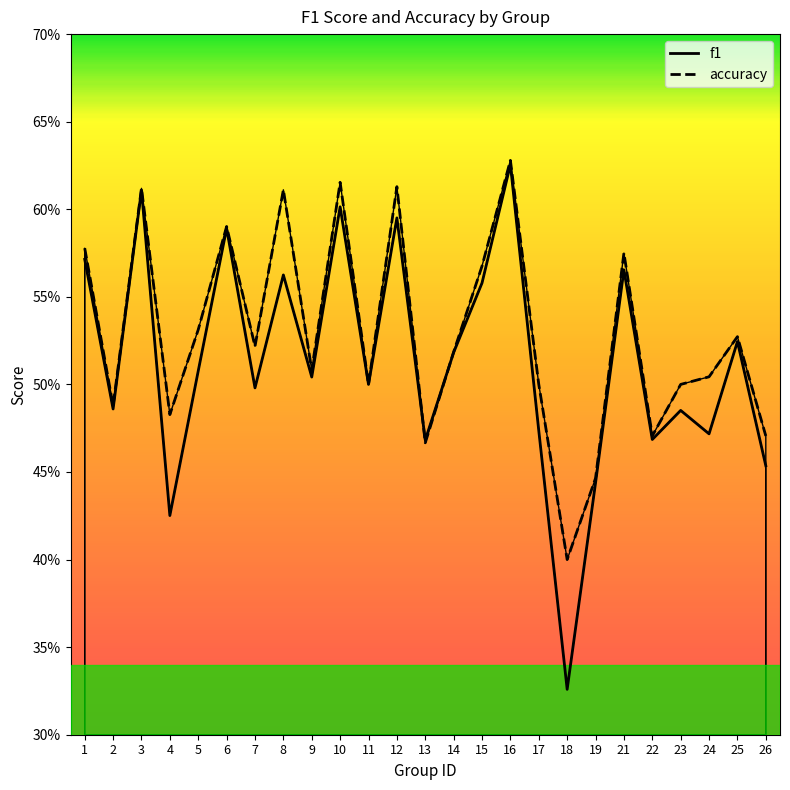

What are all the series names shown in the legend?

f1, accuracy